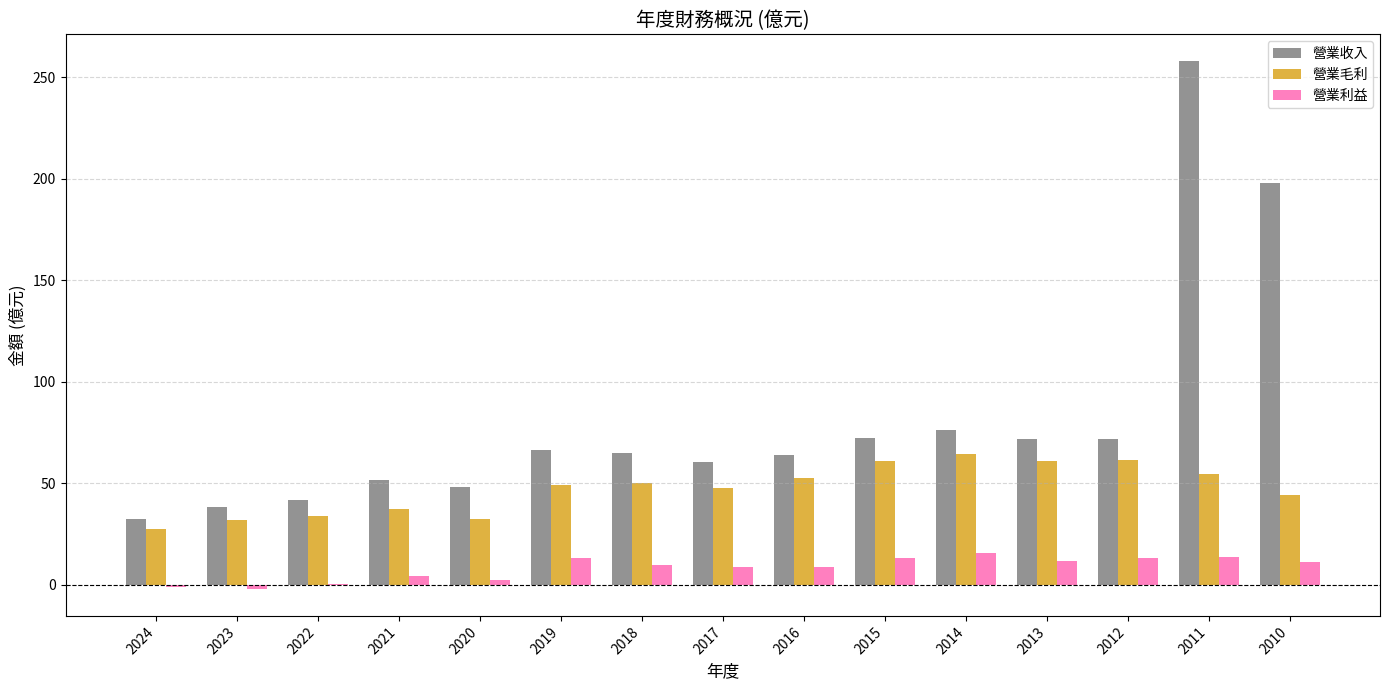

Between 2023 and 2015, which series saw the biggest shift?

營業收入